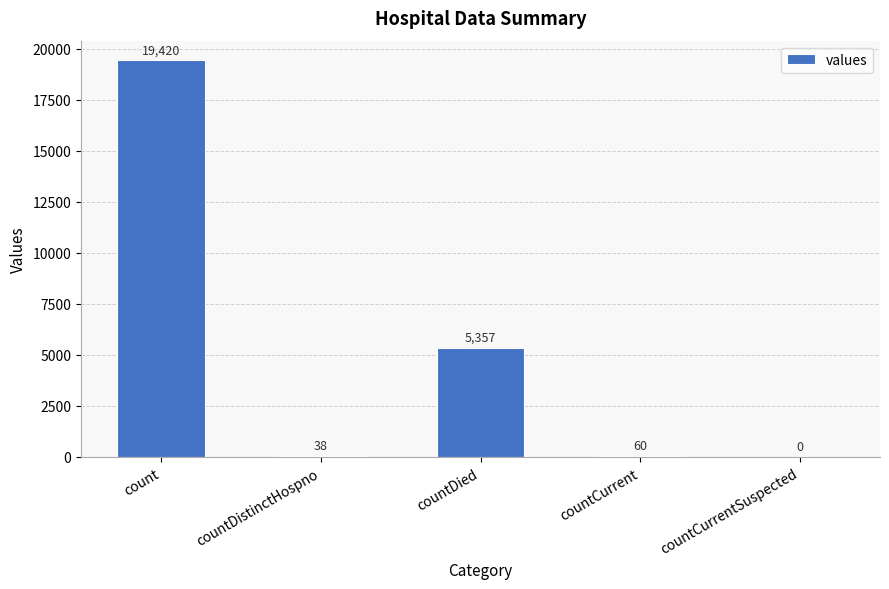

At which category does the chart reach its peak across all series?

count